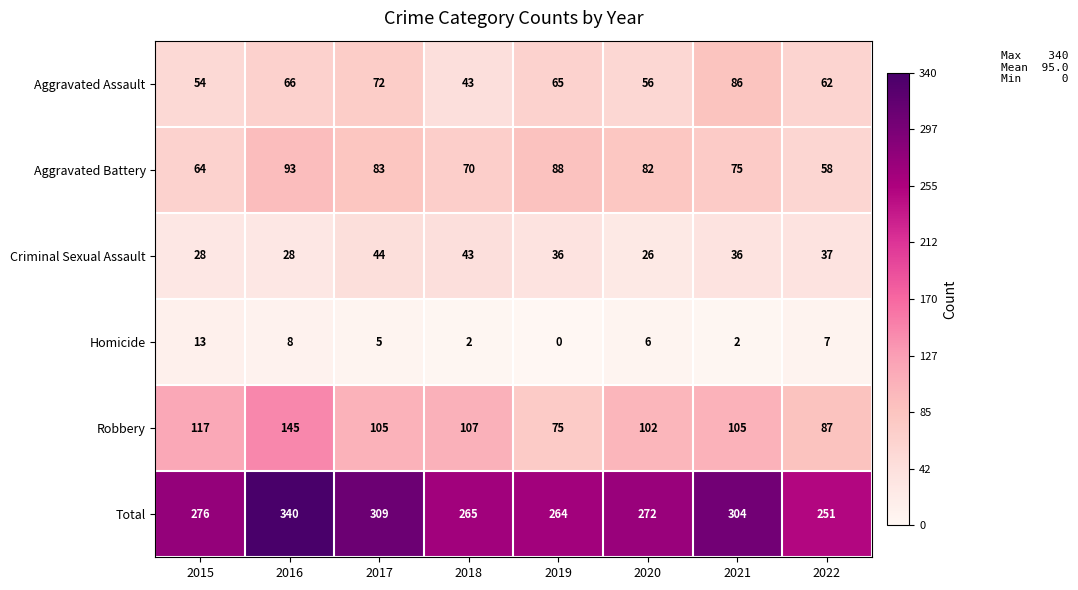

What is the sum of all Homicide values?

43